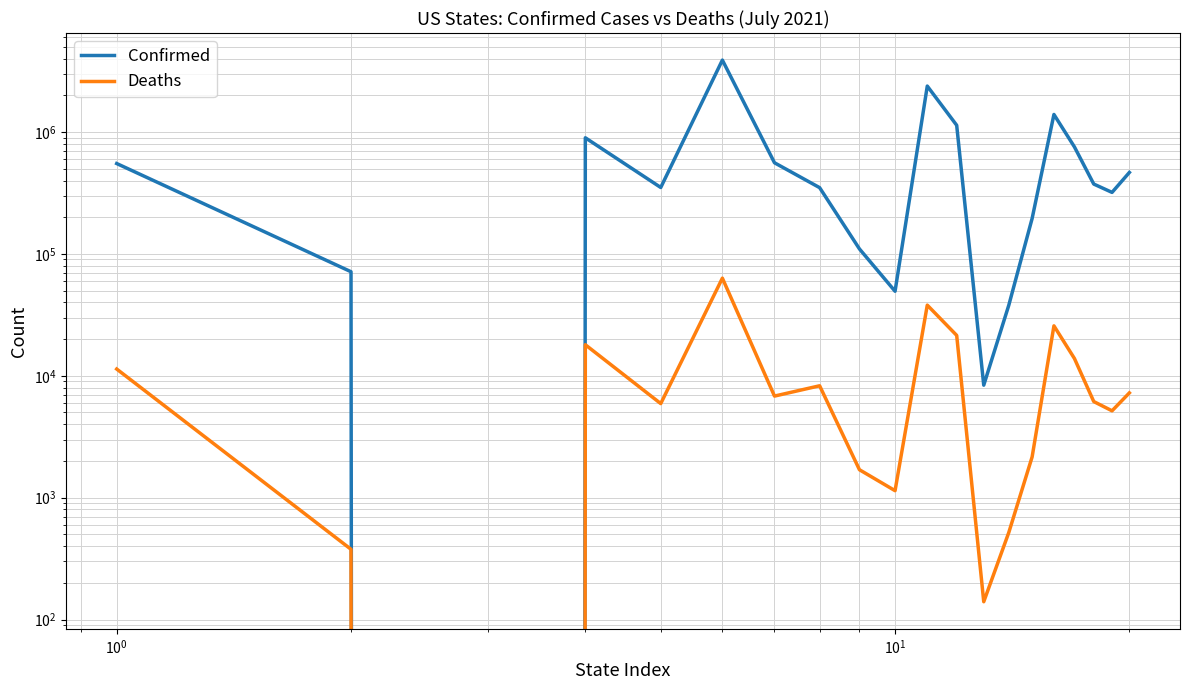

What is the difference between the maximum and minimum values in the Confirmed series?

3889548